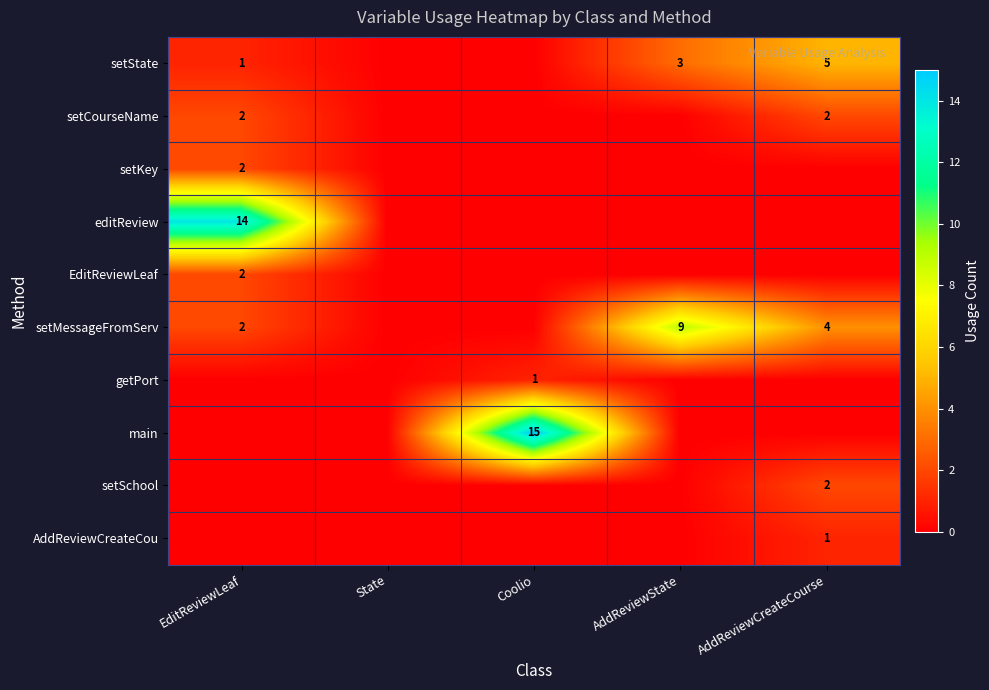

True or false: setMessageFromServ has a value of 4 at AddReviewCreateCourse.

True